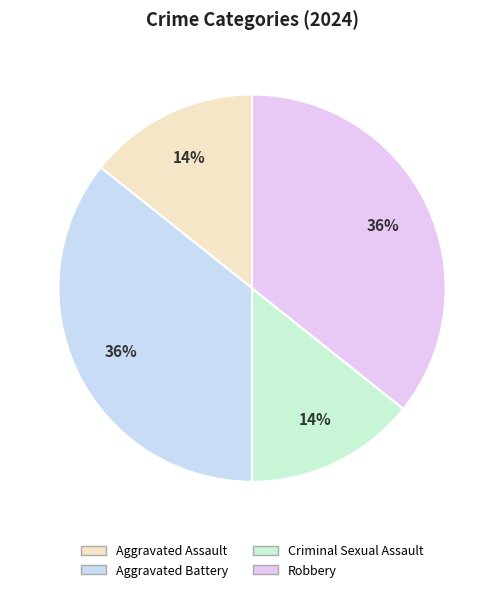

What is the change in value from Aggravated Battery to Criminal Sexual Assault?

-3